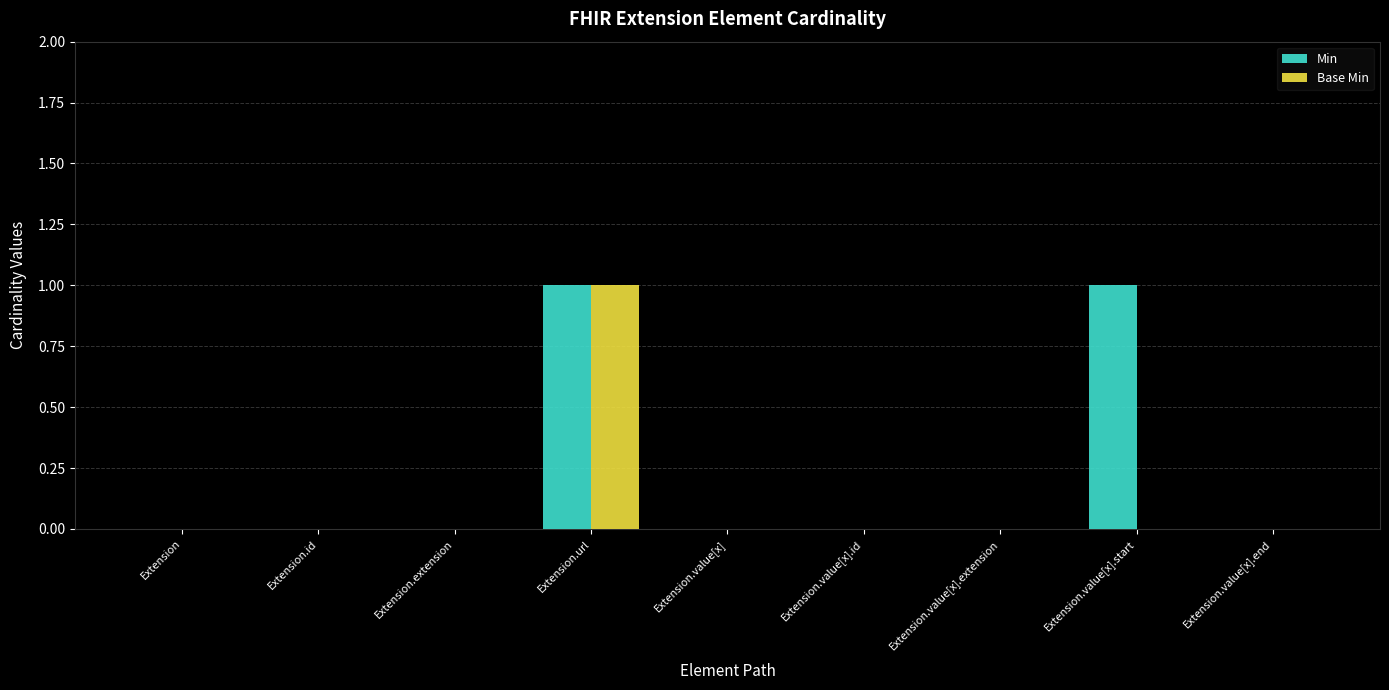

Which series changed the most between Extension.extension and Extension.value[x].start?

Min